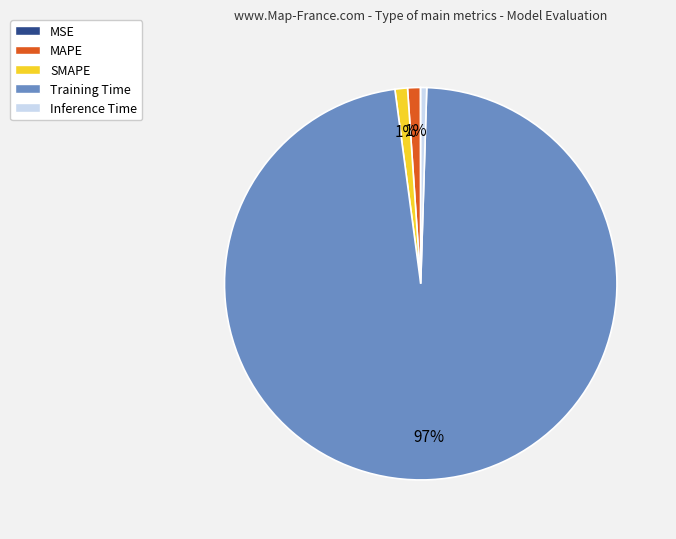

Is there any slice that represents more than half of the pie?

Yes